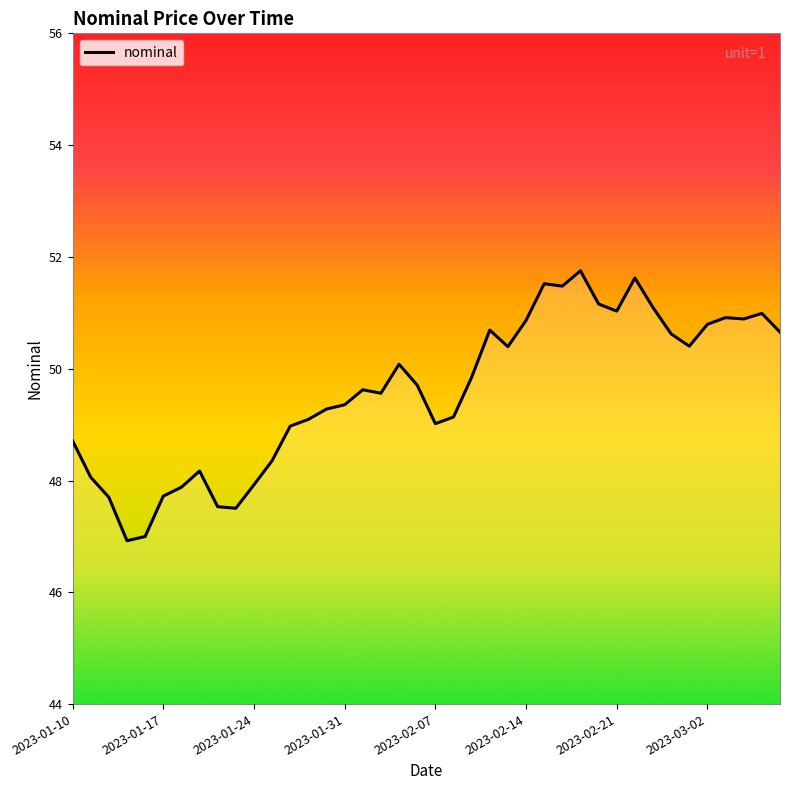

What is the smallest value displayed?

46.9